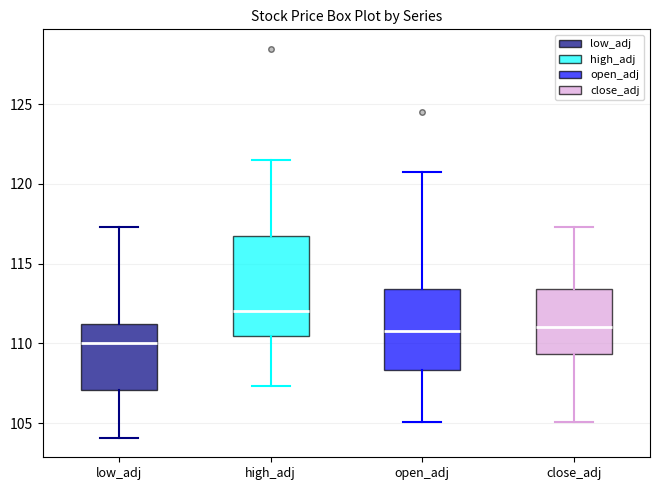

Where is the lower edge of the box for high_adj on the y-axis? The values are not printed on the chart, so give them approximately, as read against the axis.

110.5